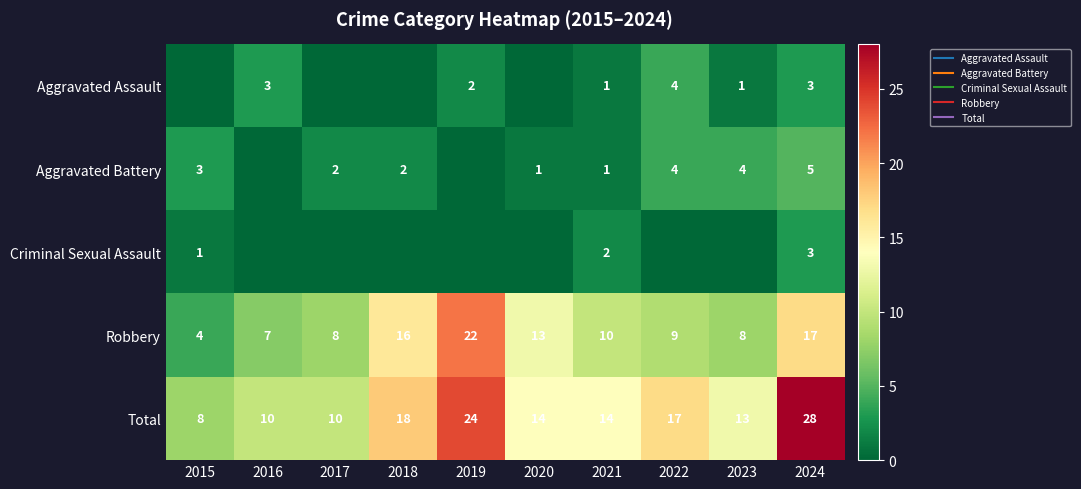

Which series has the largest total across all categories?

Total